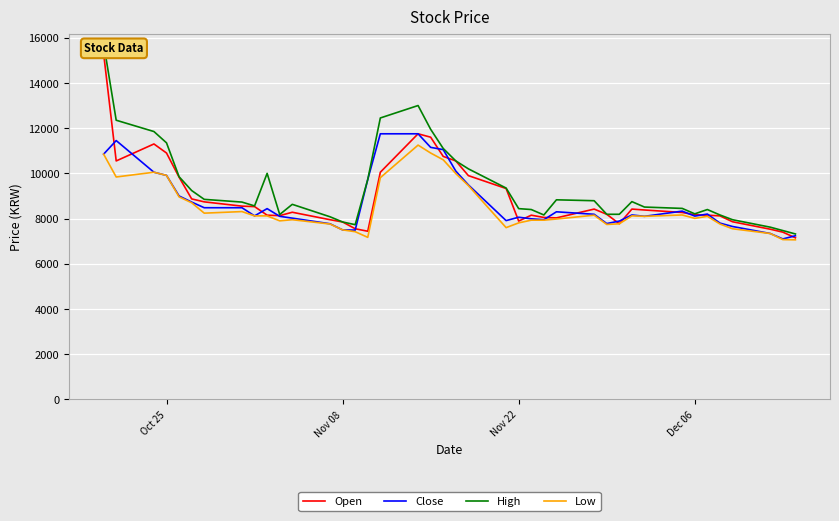

Is this an area chart (filled region under the line)?

No